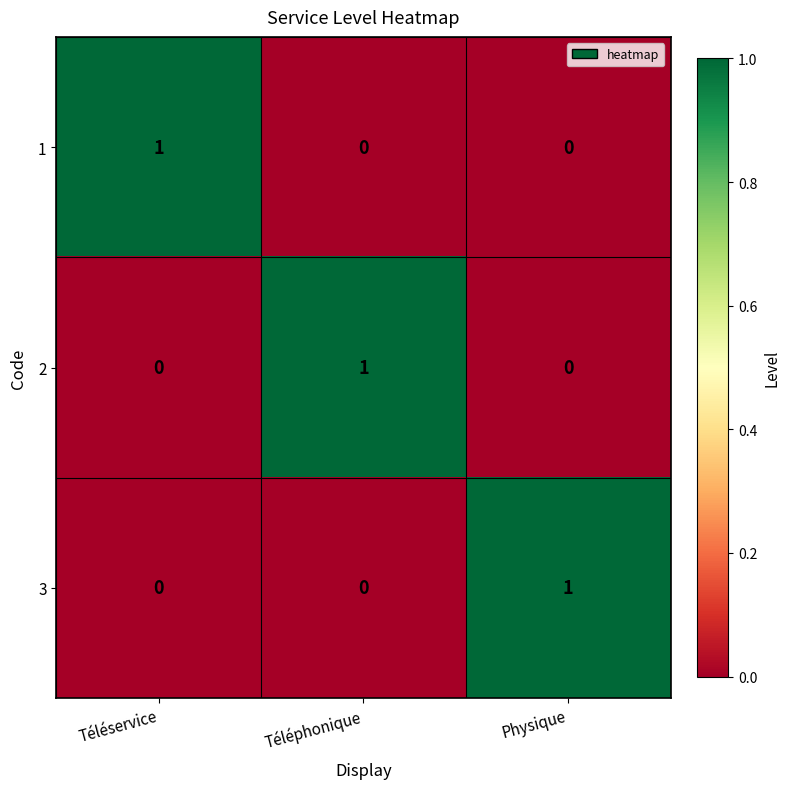

Reading left to right, list all the values displayed in this chart.

1: 1	0	0
2: 0	1	0
3: 0	0	1